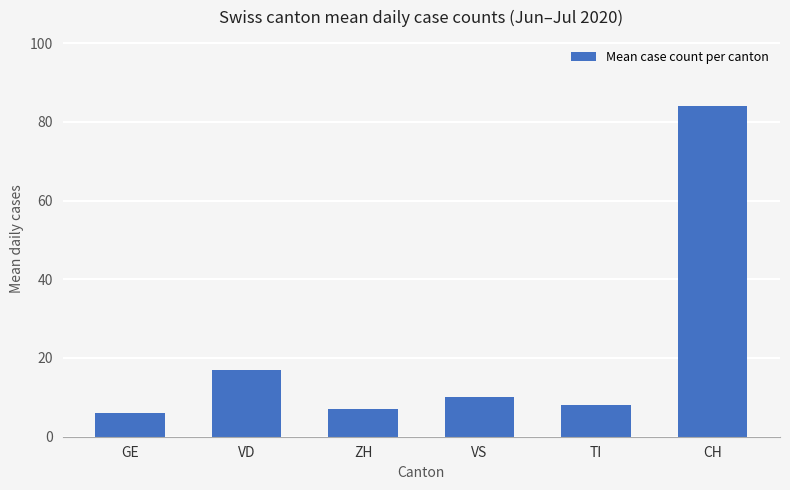

How many bars are there in total?

6